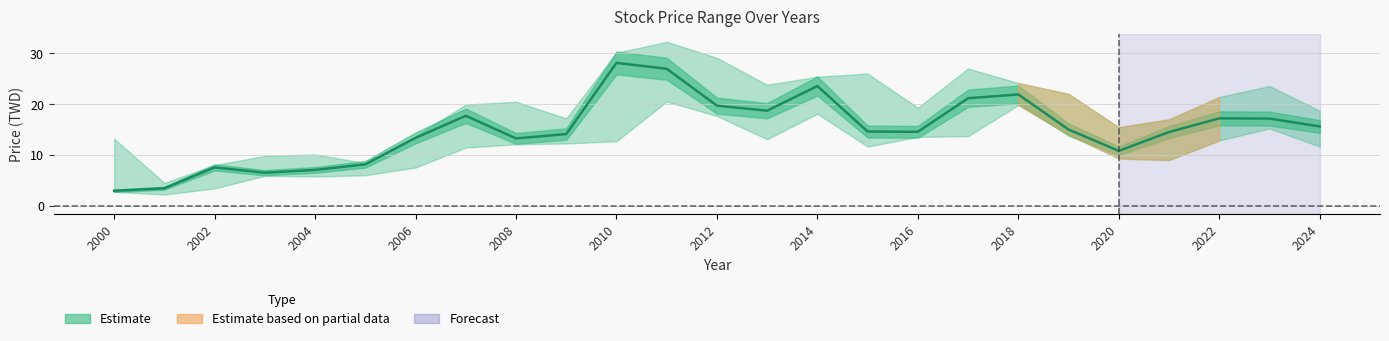

True or false: the data has more than 2 interior local peaks.

True